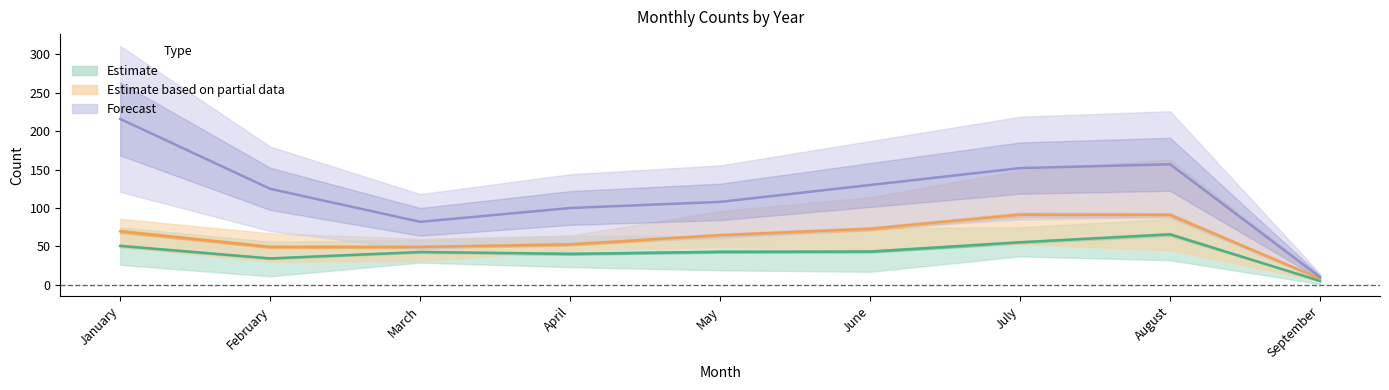

True or false: Estimate has a value of 27.8 at April.

False